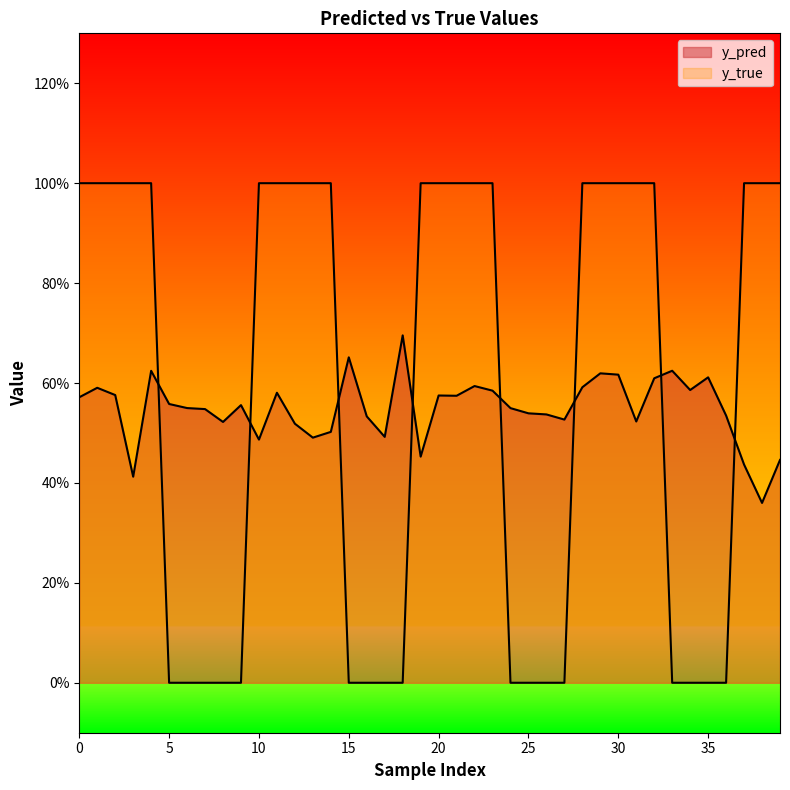

True or false: y_pred has a value of 0.5 at 14.

True